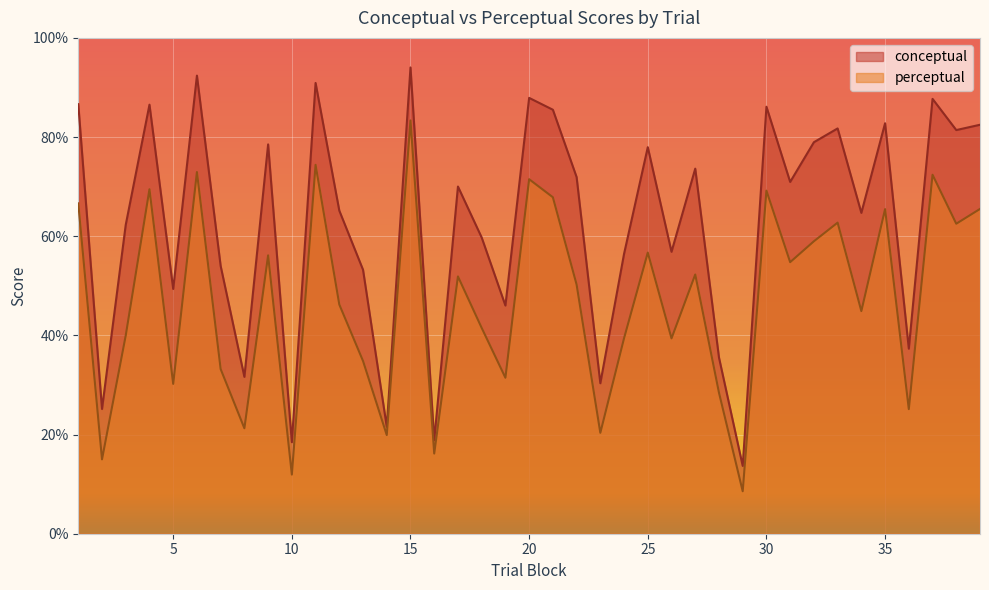

Reading left to right, transcribe all the data shown in this chart.

conceptual: 86.6	25.2	62.3	86.5	49.4	92.4	54.0	31.6	78.5	18.5	90.9	65.2	53.2	21.6	94.0	18.9	70.0	59.7	46.0	87.9	85.5	71.9	30.4	56.5	78.0	56.9	73.6	35.5	13.7	86.1	71.0	79.0	81.7	64.7	82.8	37.3	87.7	81.4	82.5
perceptual: 66.6	15.0	40.0	69.5	30.2	72.9	33.2	21.3	56.1	11.9	74.4	46.2	34.8	19.9	83.3	16.2	51.9	41.5	31.5	71.5	67.9	50.3	20.4	39.4	56.7	39.4	52.3	28.4	8.6	69.2	54.8	59.0	62.7	44.9	65.5	25.1	72.4	62.5	65.5